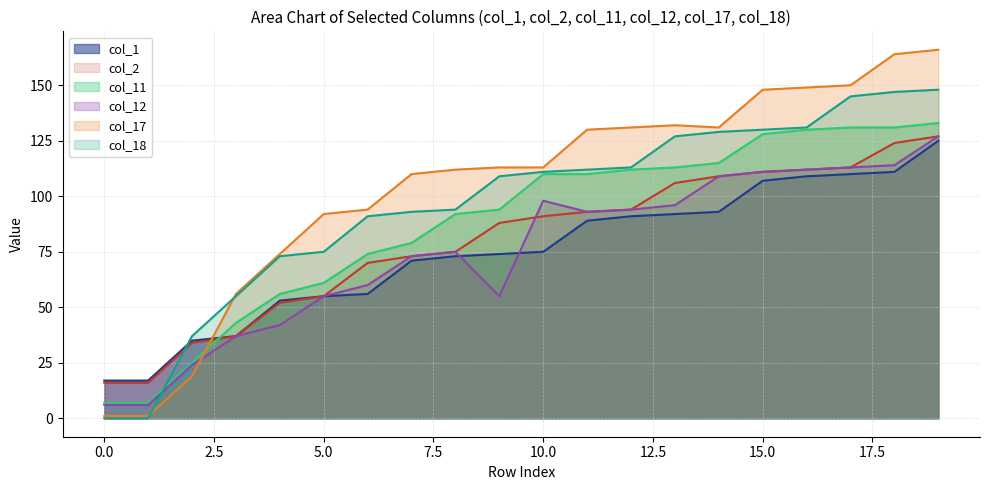

How many intersections are there between col_1 and col_12?

2